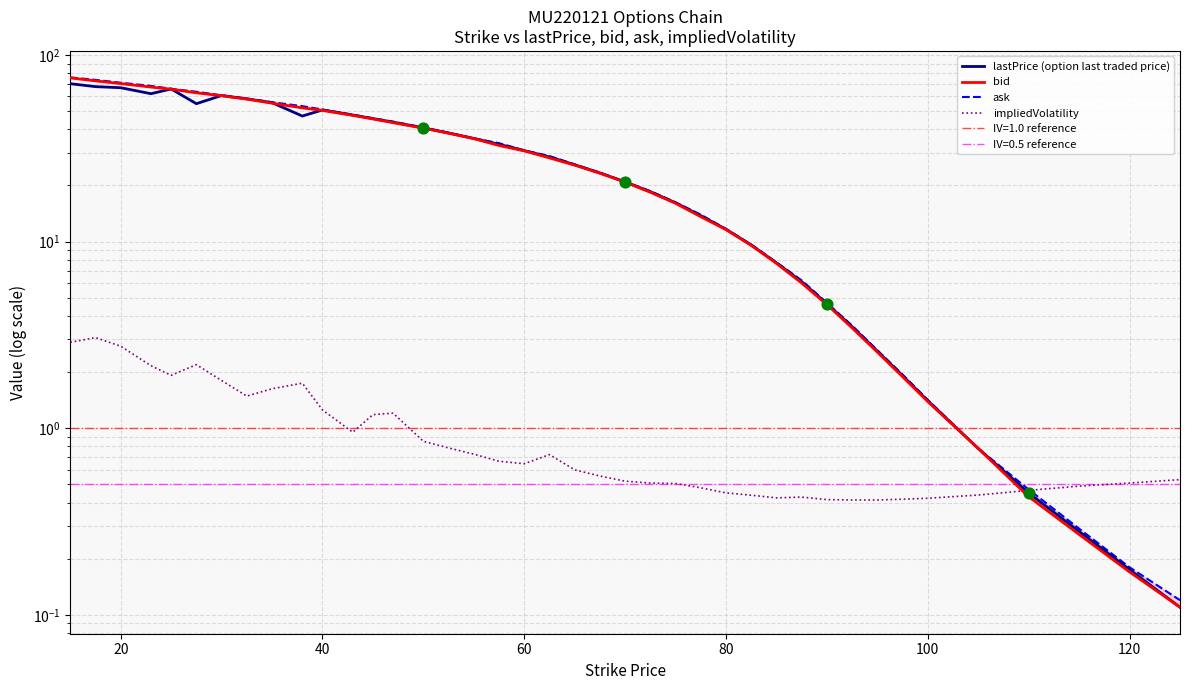

Which series contains the highest Y value?

ask